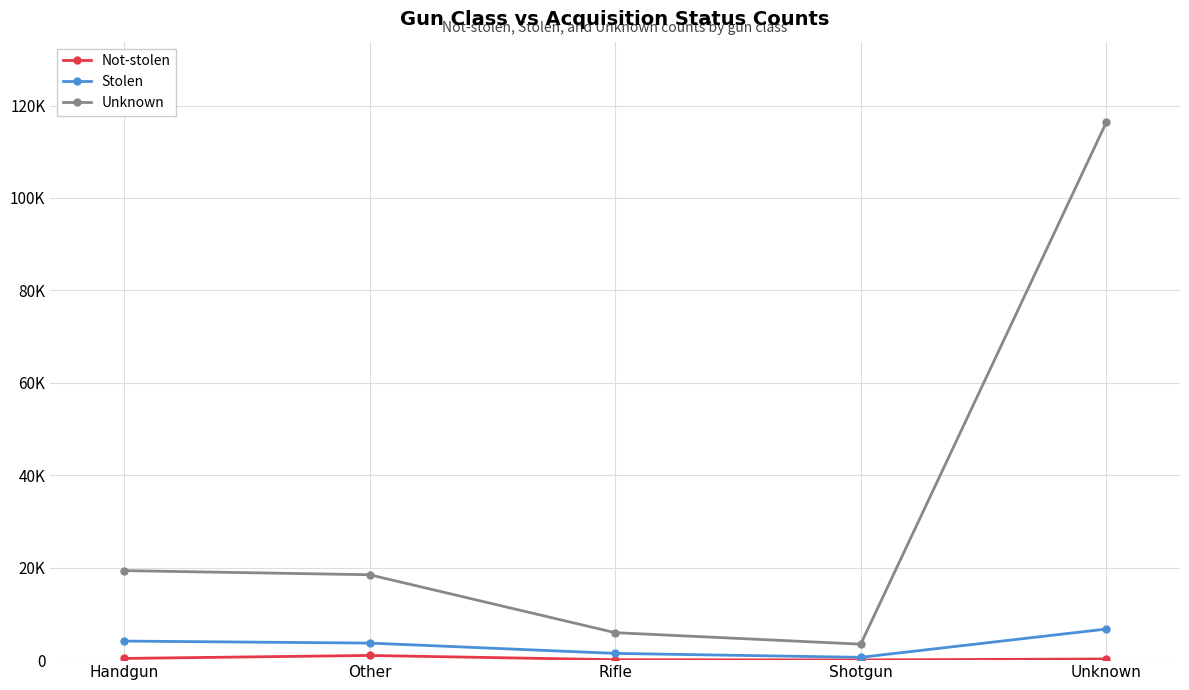

What is the maximum value shown in the chart?

116362